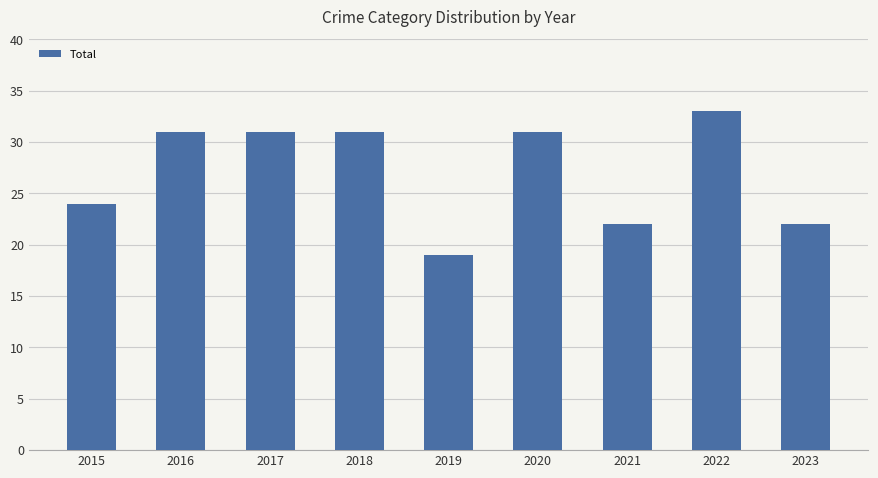

What is the sum of the values at 2020 and 2017?

62